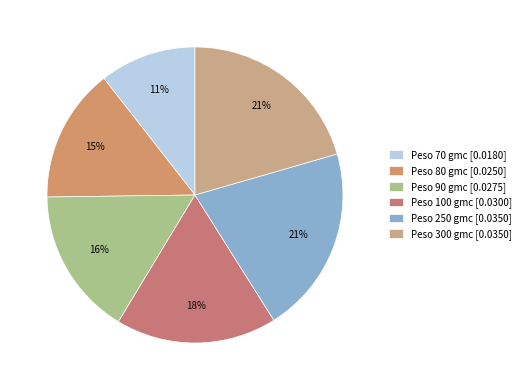

How many segments does this pie chart have?

6